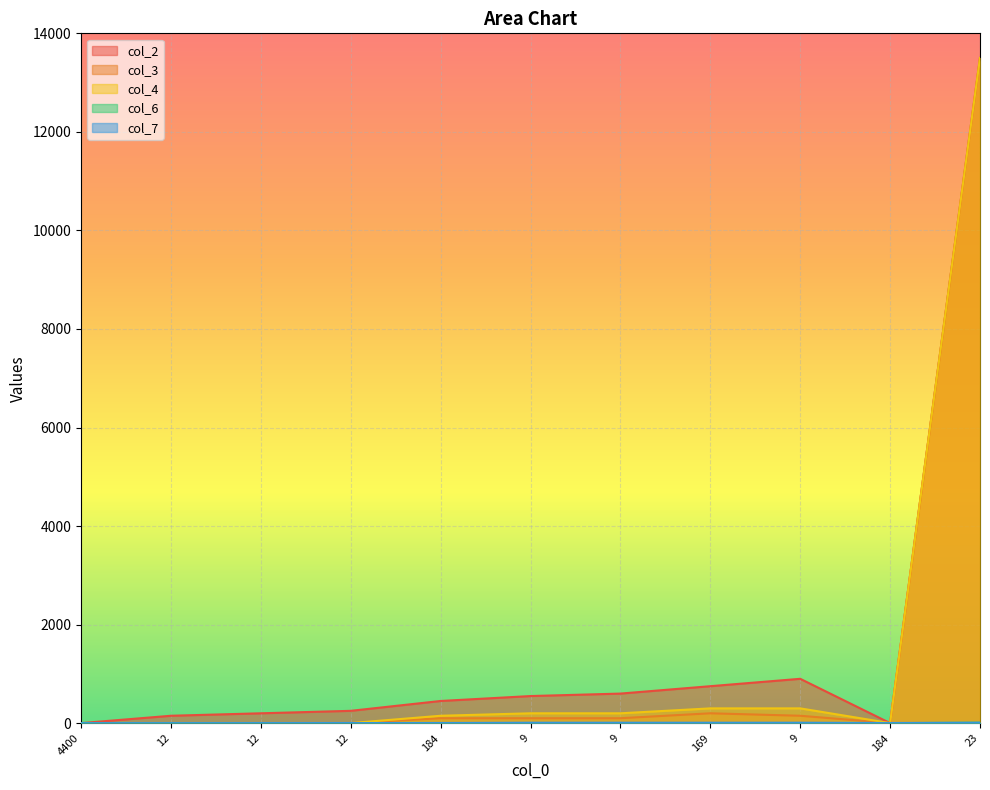

Which category has the lowest value across all series?

4400